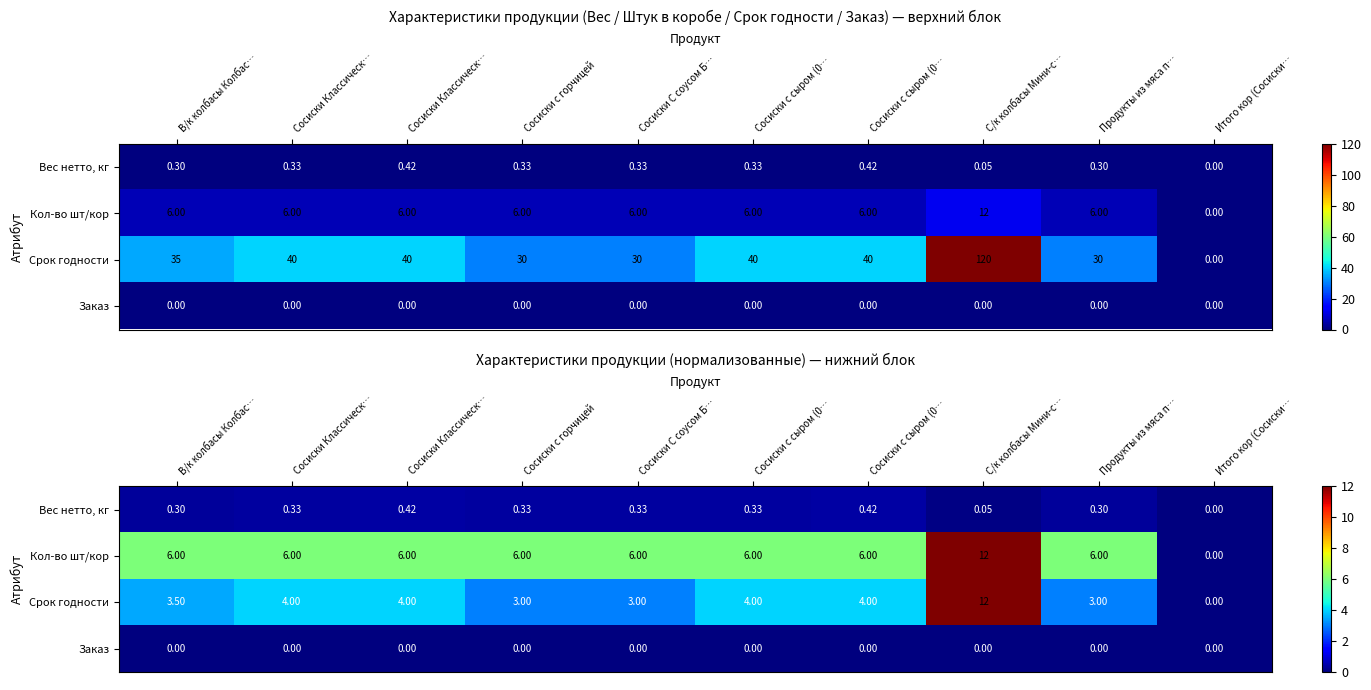

List the labels in order of Вес нетто, кг value, largest first.

Сосиски Классическ…, Сосиски с сыром (0…, Сосиски Классическ…, Сосиски с горчицей, Сосиски С соусом Б…, Сосиски с сыром (0…, В/к колбасы Колбас…, Продукты из мяса п…, С/к колбасы Мини-с…, Итого кор (Сосиски…